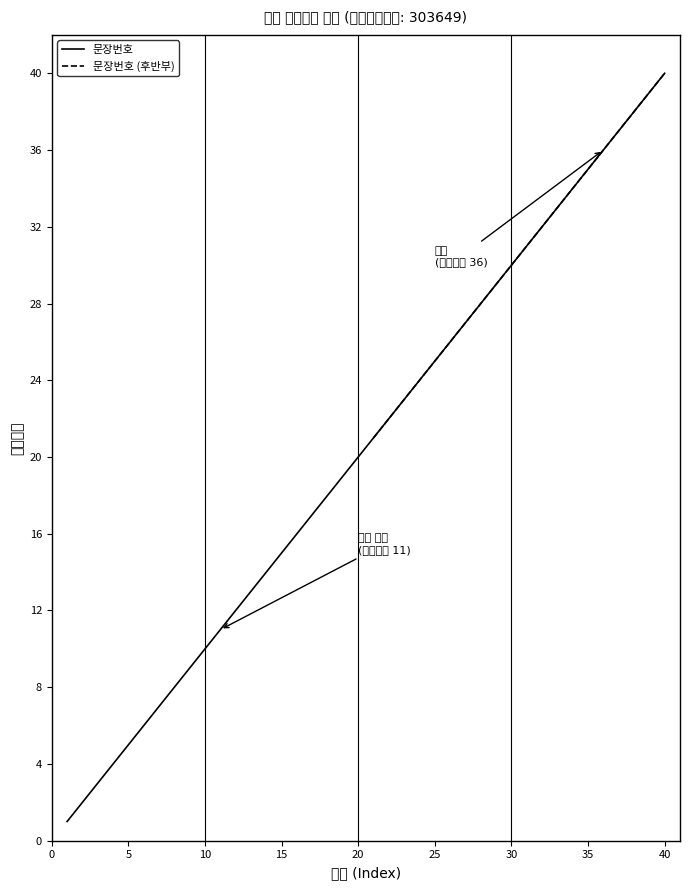

What is the approximate value at 5?

5